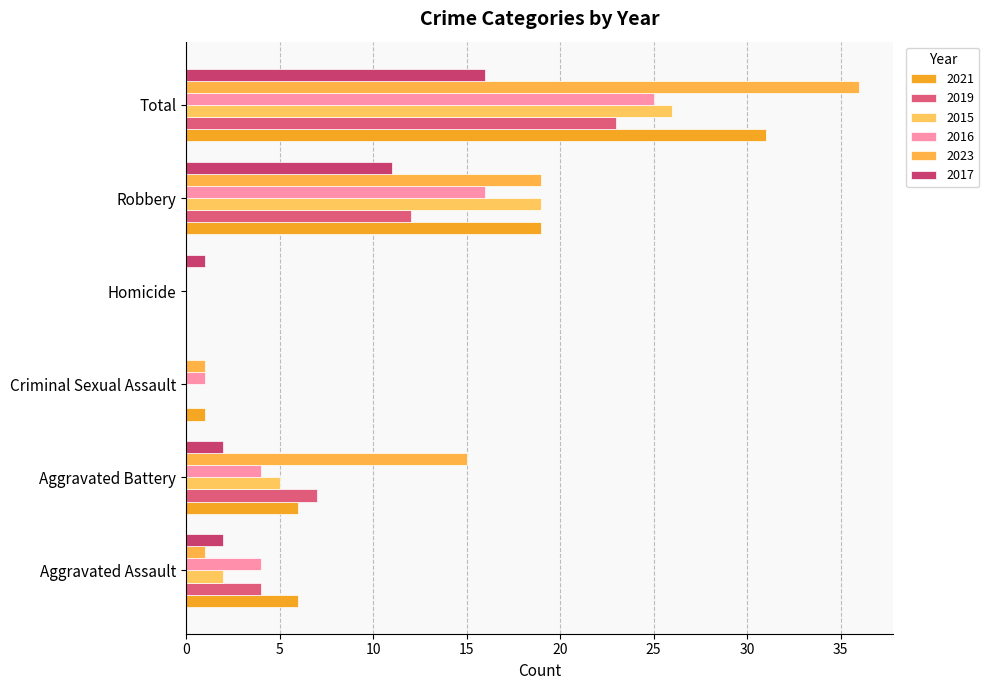

True or false: 2019 has a value of 7 at Aggravated Battery.

True